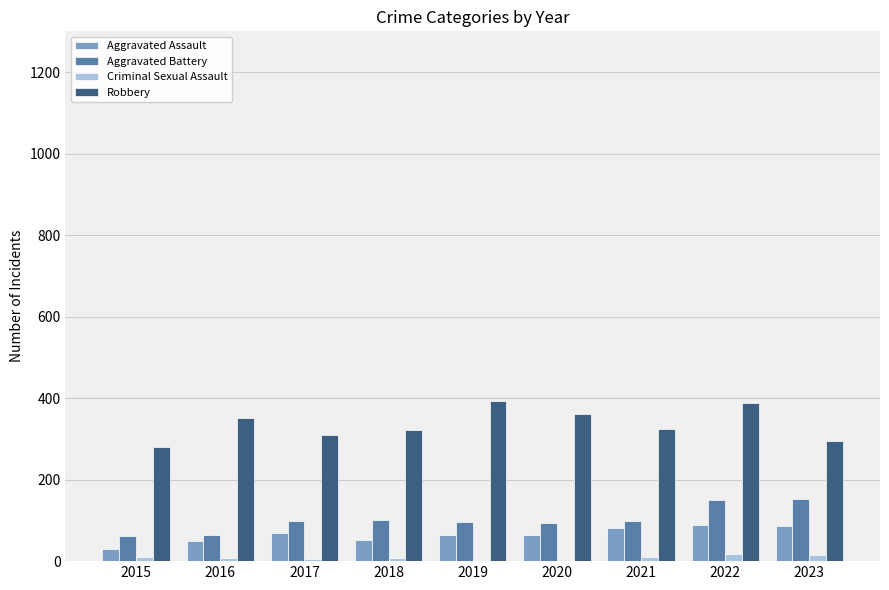

Is it true that Robbery equals 394 at 2019?

True